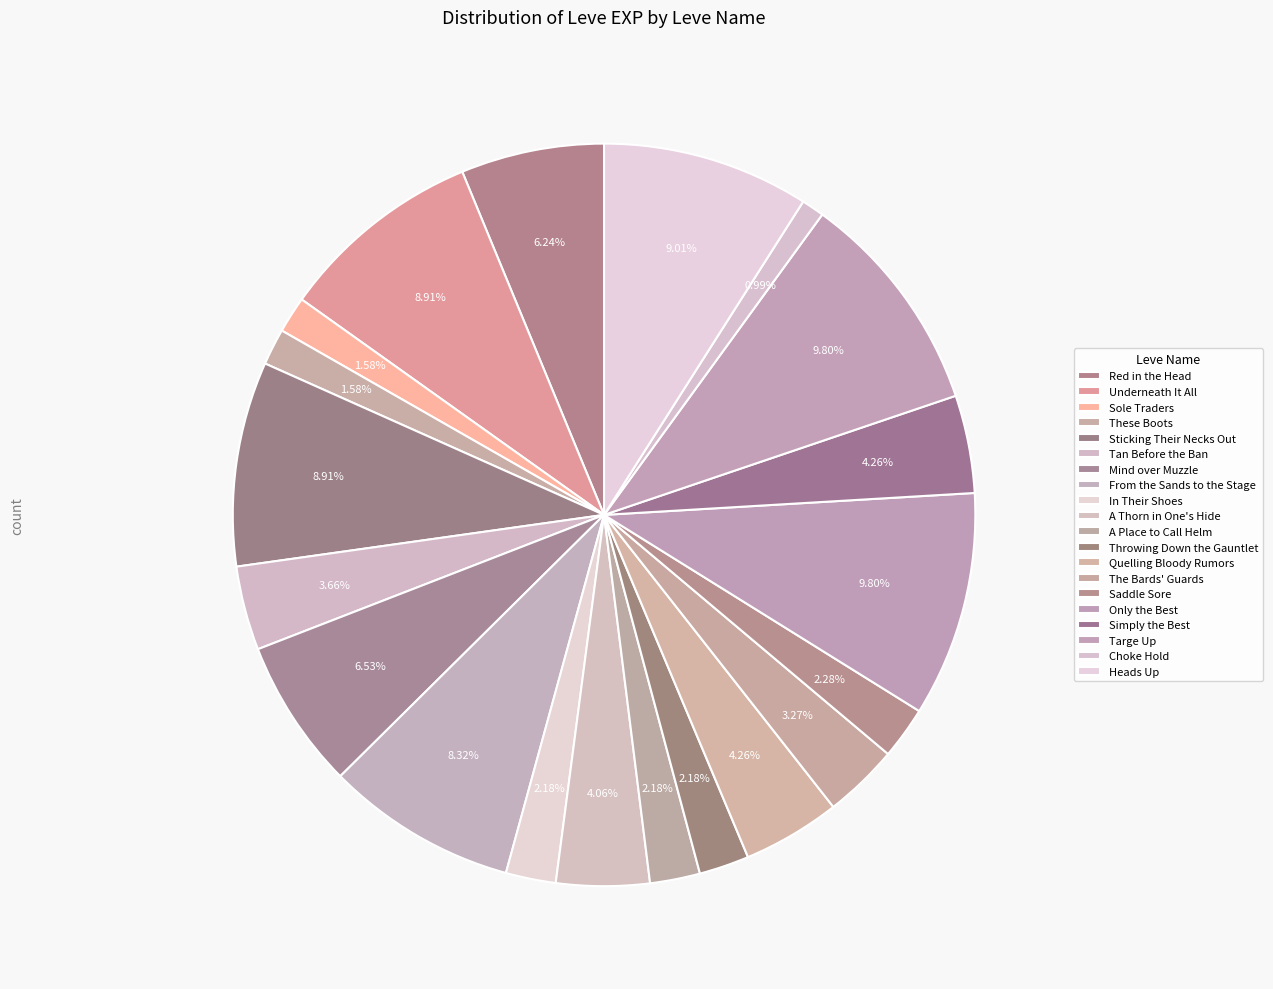

Does any single category account for the majority?

No